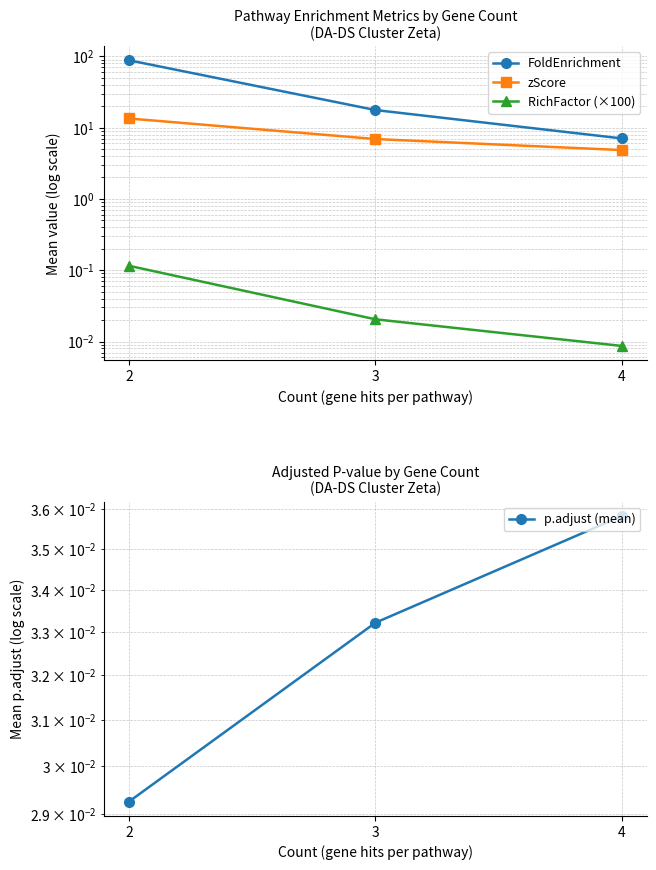

Between 4 and 2, which series saw the biggest shift?

FoldEnrichment